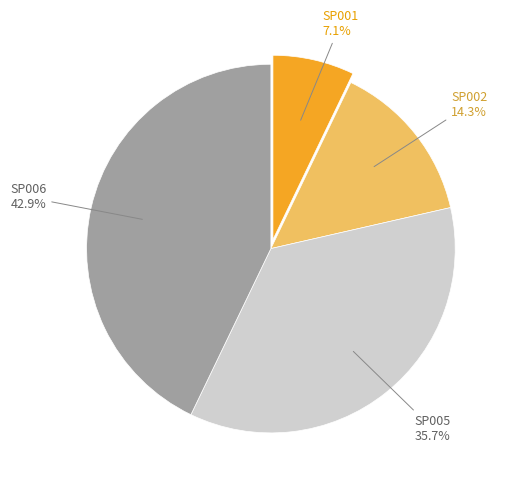

Is there a majority slice in this chart?

No